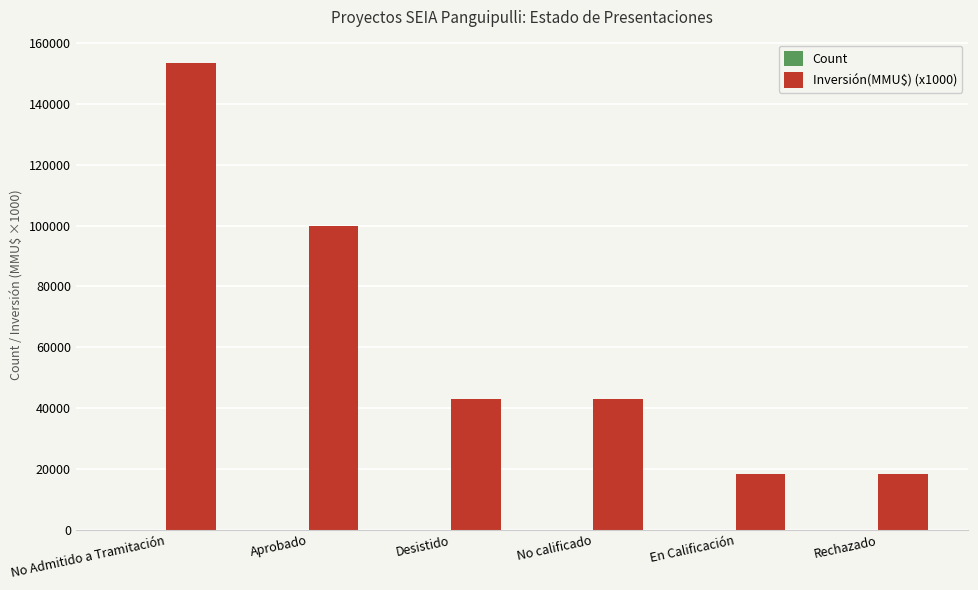

What is the greatest value displayed?

153472